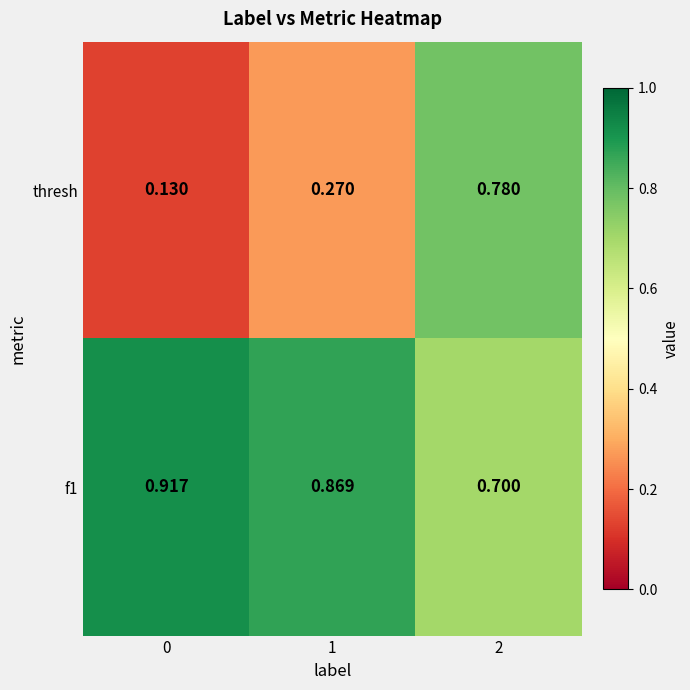

Which series changed the most between 0 and 1?

thresh